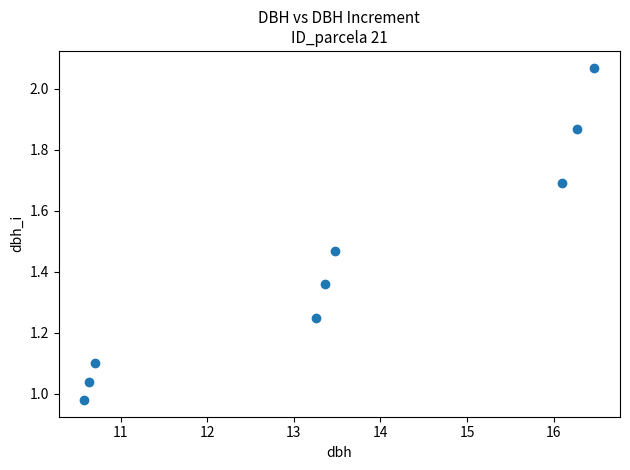

What is the range of Y values (max minus min)?

1.1